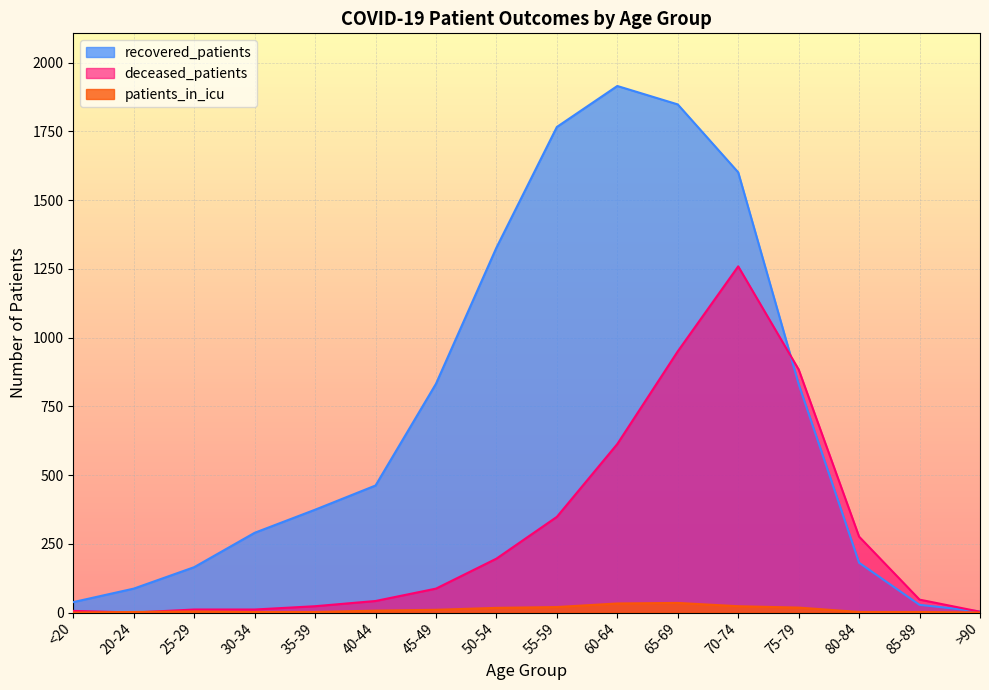

True or false: deceased_patients and recovered_patients cross at least once.

True